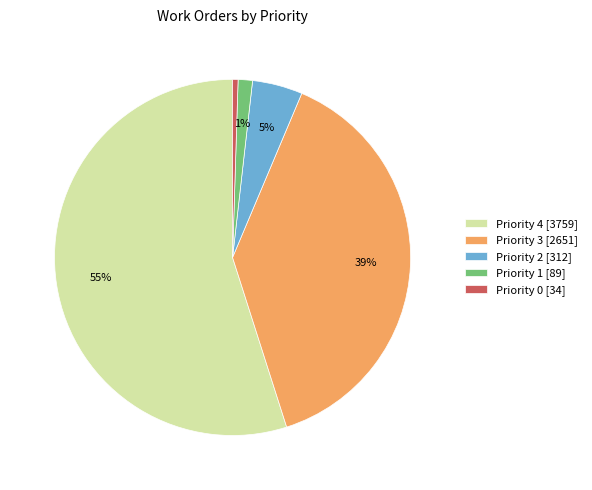

Which slice is the smallest?

Priority 0 [34]